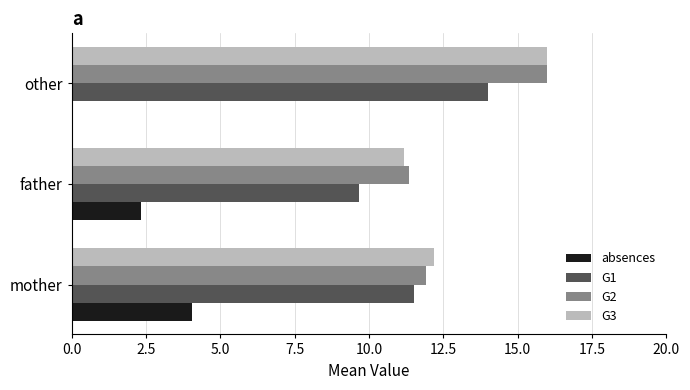

Count the number of data series in this chart.

4